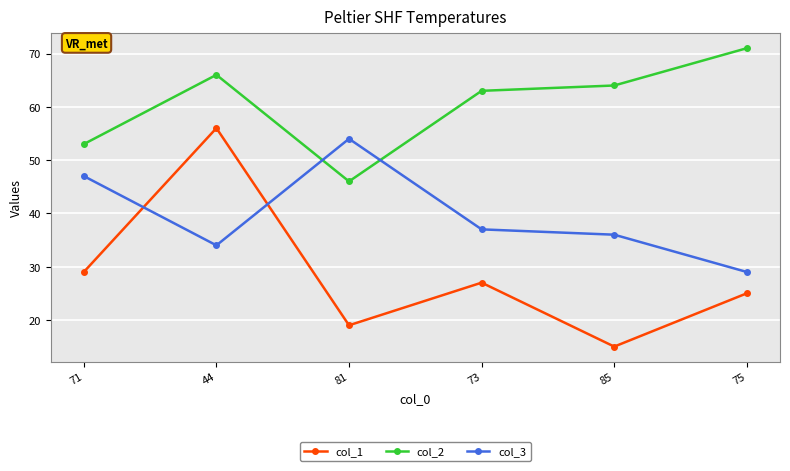

The value of col_1 at 44 is 56. True or false?

True